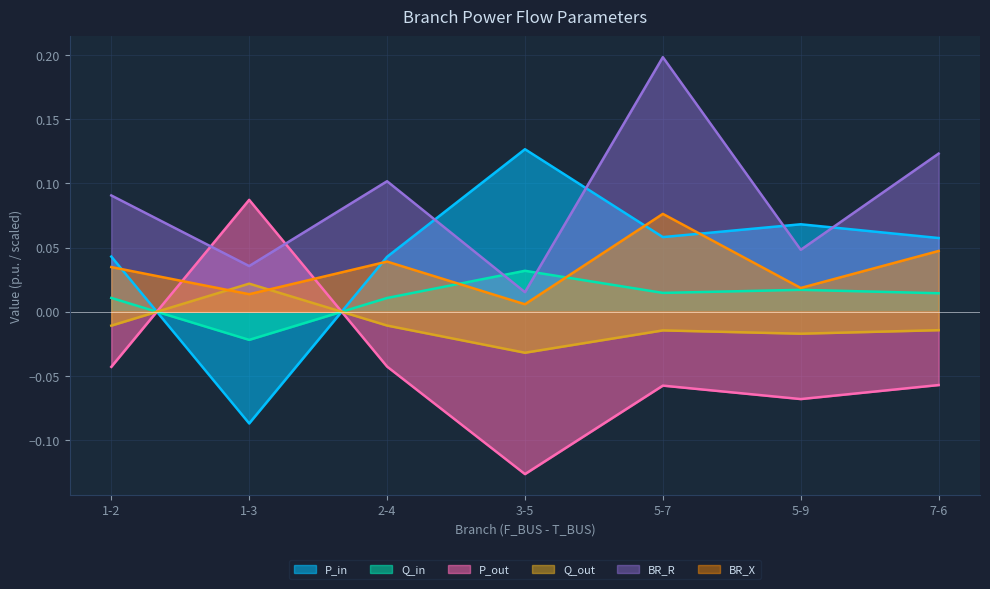

What is the difference between the second highest and minimum values in the BR_R series?

0.1